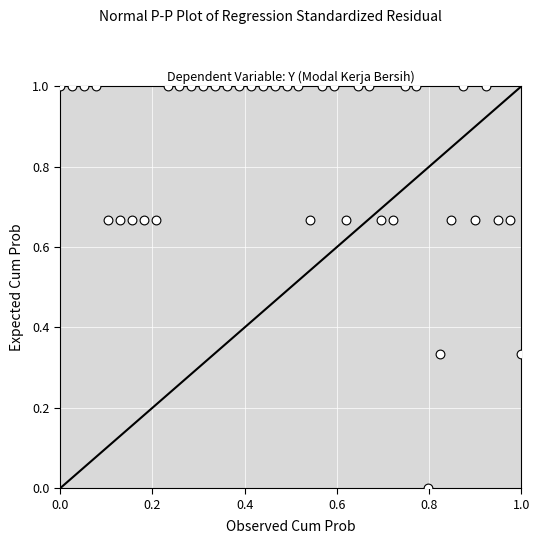

What is the range of Y values (max minus min)?

1.0